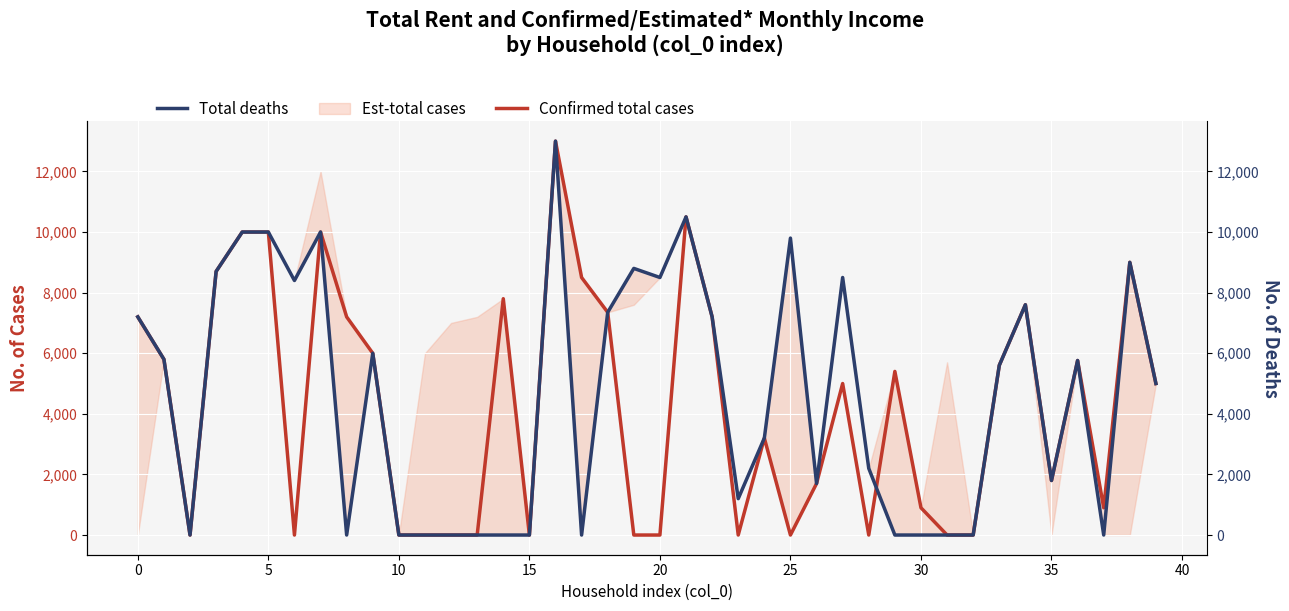

What is the average value of the Total deaths series?

4570